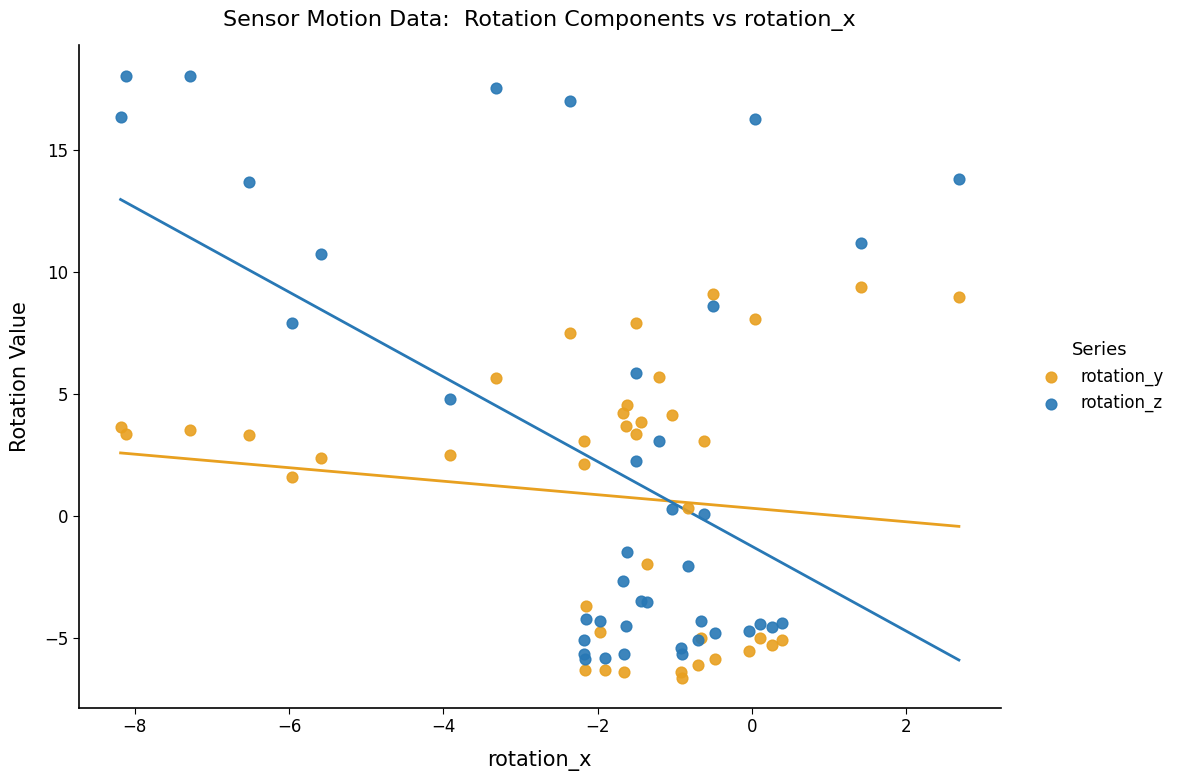

Which series has the widest spread of Y values?

rotation_z